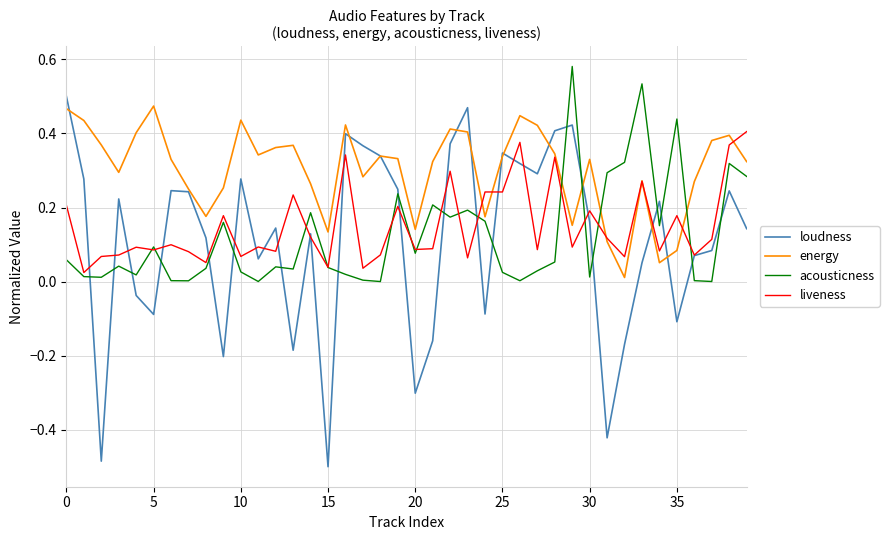

After their last crossing, which series has the higher values: loudness or acousticness?

acousticness